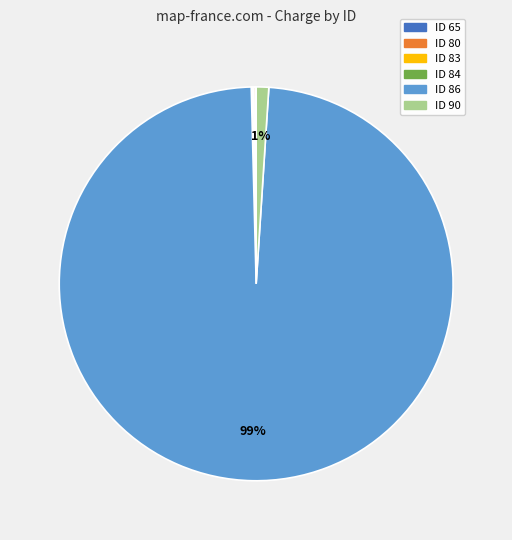

To the nearest percent, what percentage of the pie is ID 90?

1%